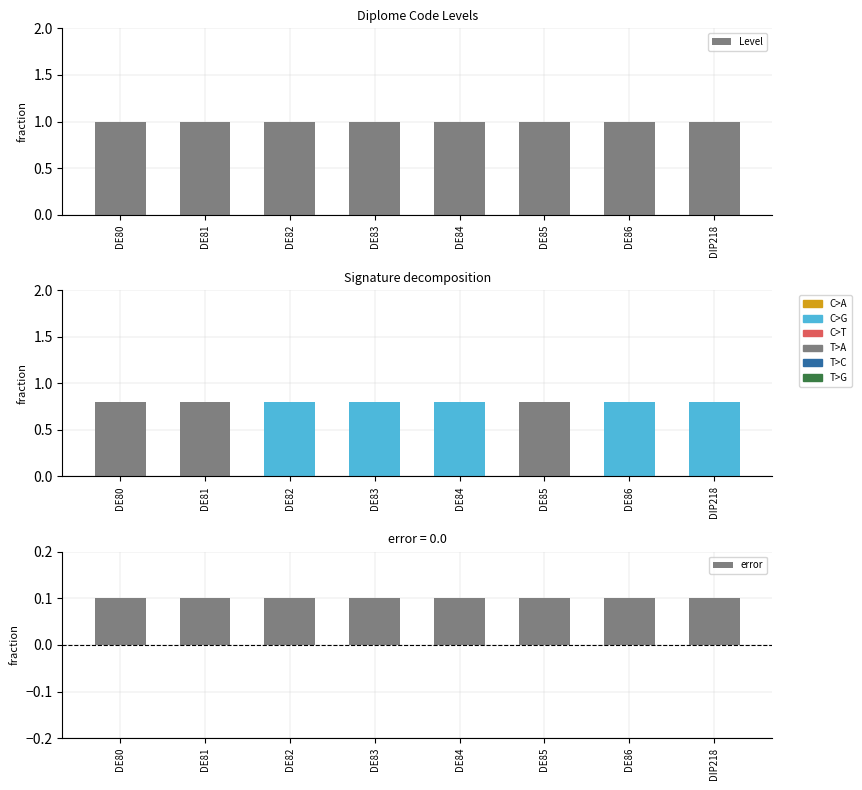

What value does the error series have at DE84?

0.1